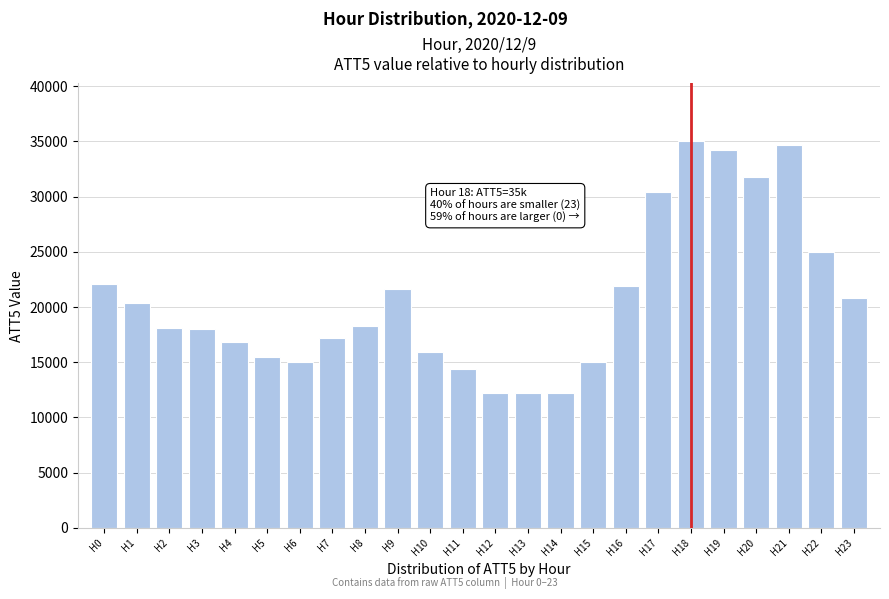

What is the sum of all values?

498700